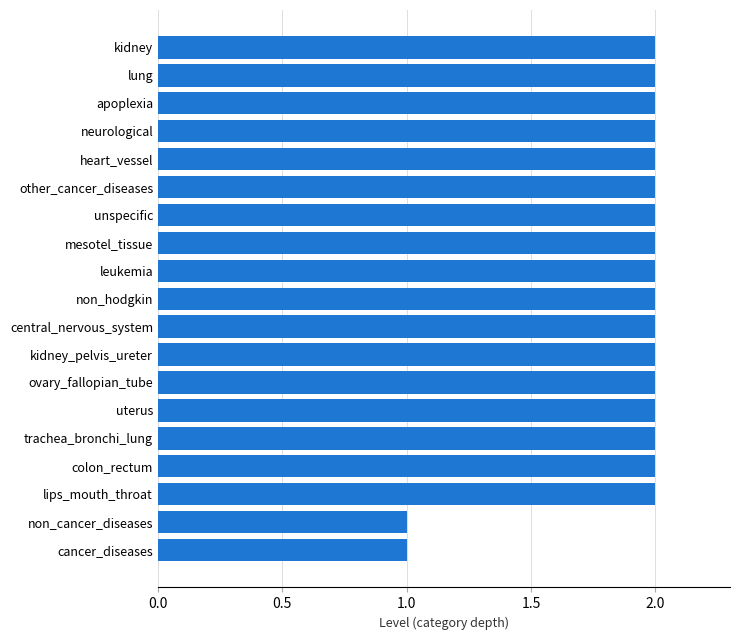

Approximately how many times larger is the value at kidney_pelvis_ureter compared to lips_mouth_throat?

1.0